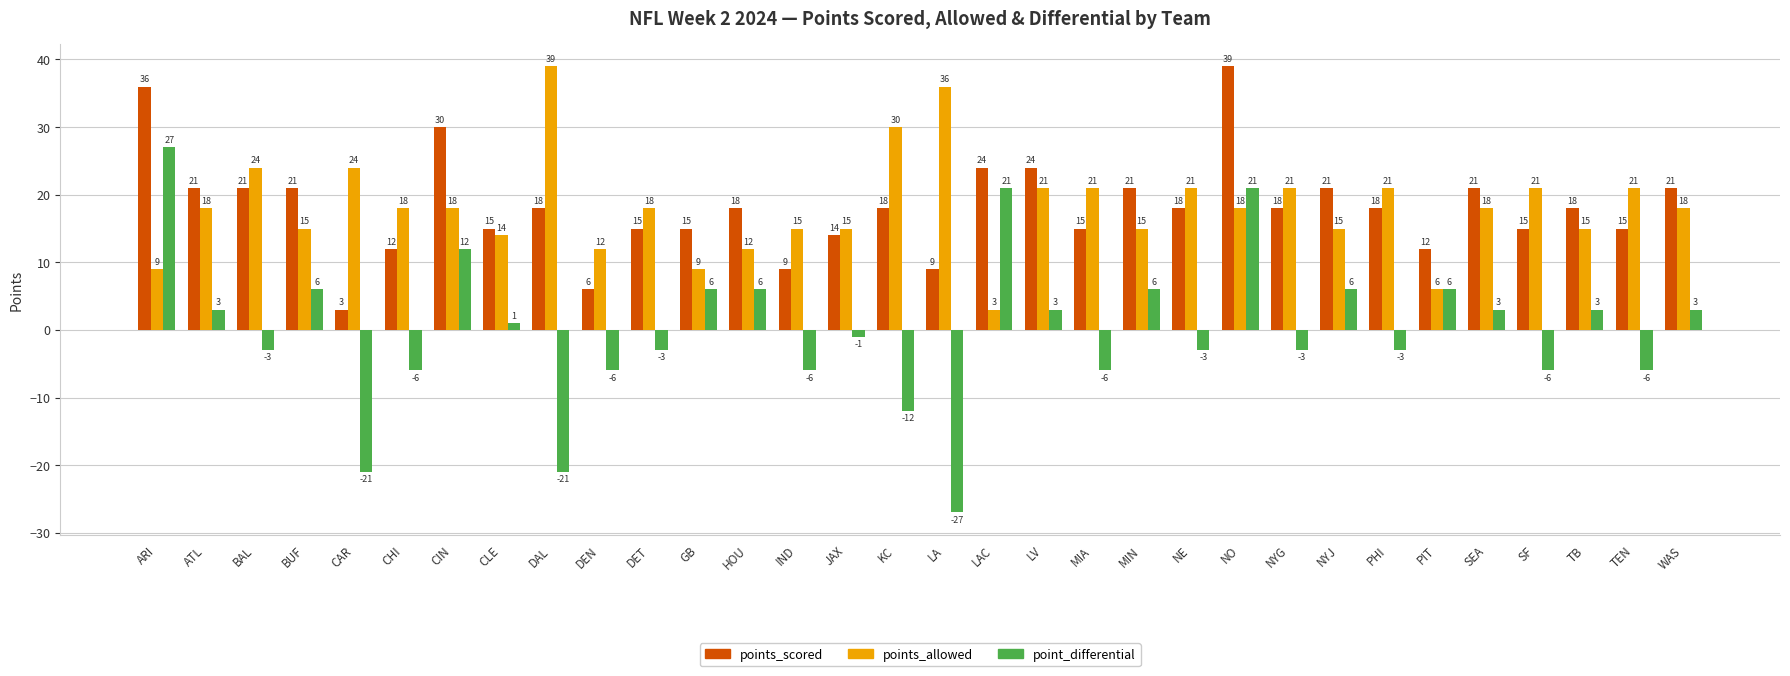

What is the highest value of the points_allowed series?

39